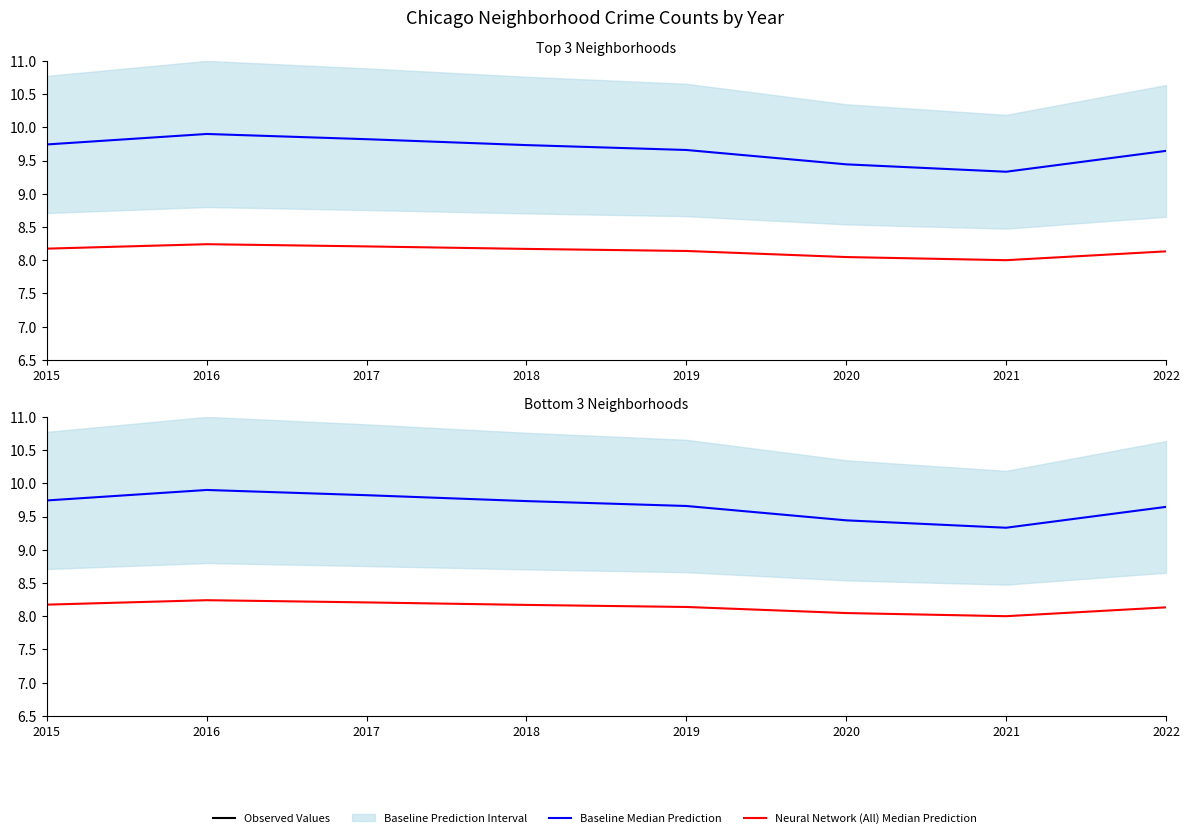

Which series changed the most between 2016 and 2019?

Observed Values